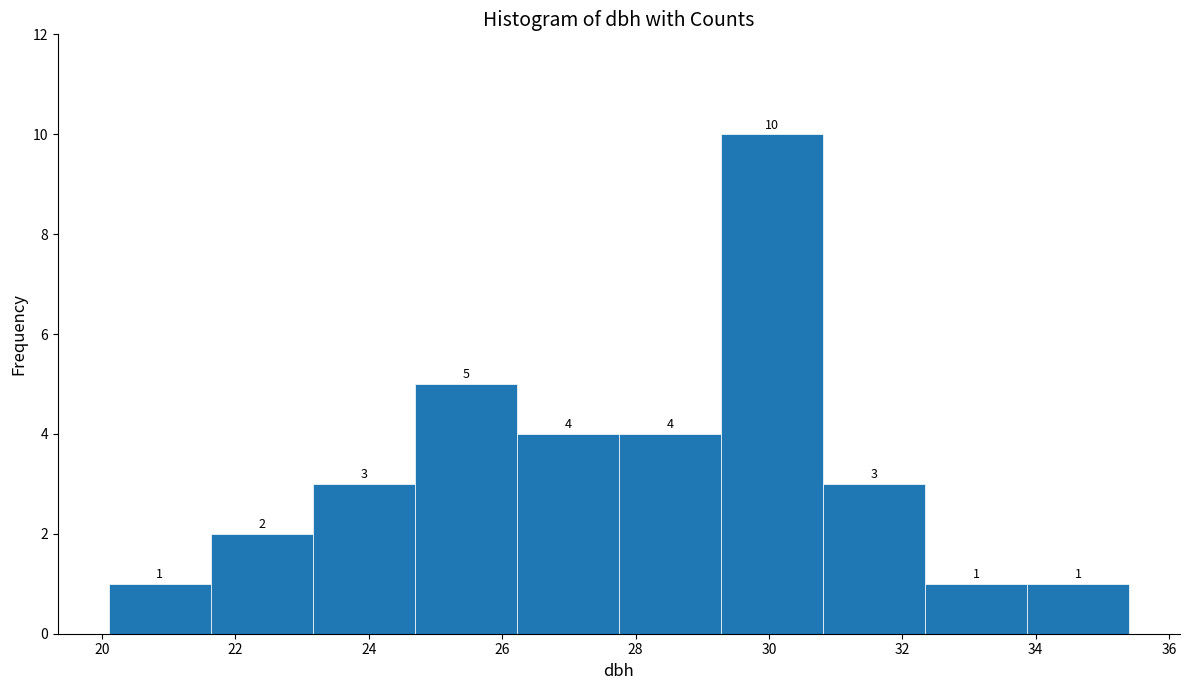

How tall is the bar that spans 33.8 to 35.4 on the x-axis? The bar edges are not printed on the chart, so give them approximately, as read against the axis.

1